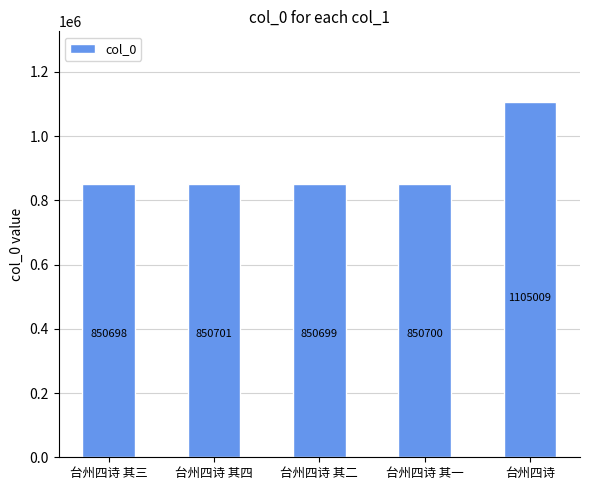

True or false: the data shows 850700 at 台州四诗 其一.

True